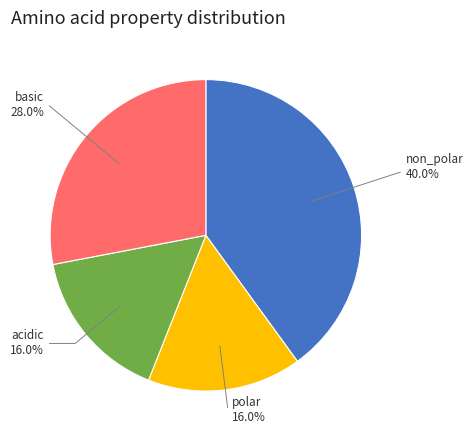

What is the largest slice in the pie chart?

non_polar